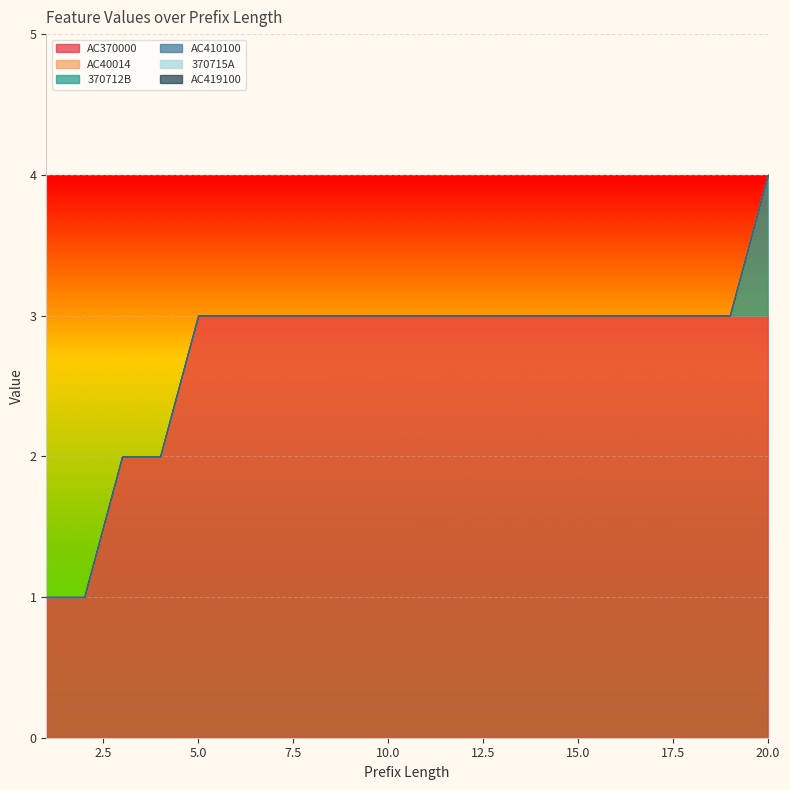

At how many categories does at least one series exceed 0?

20